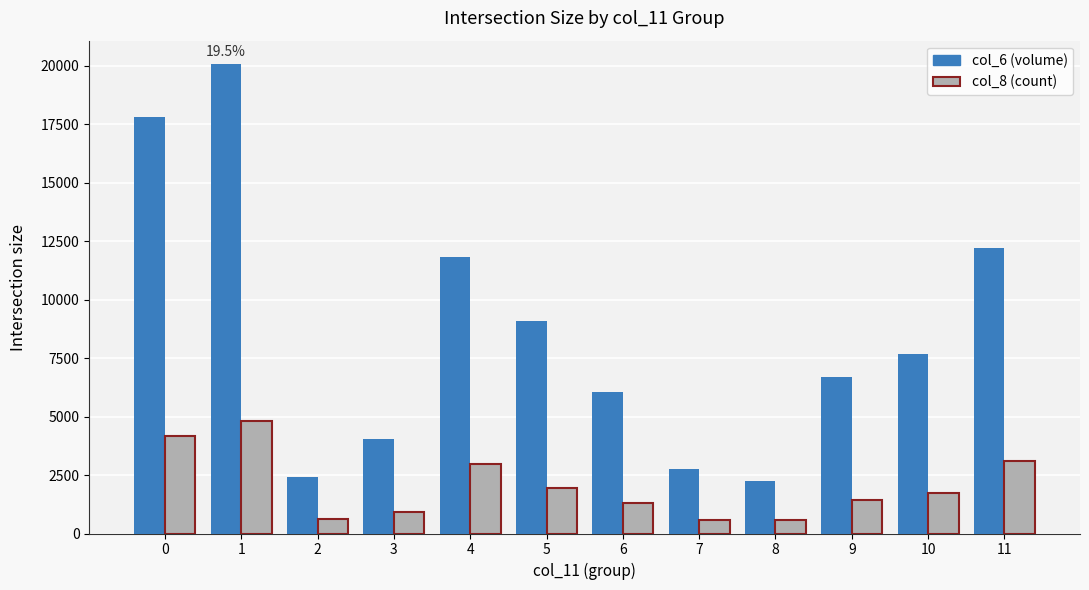

What is the spread (max minus min) of values at 4?

8848